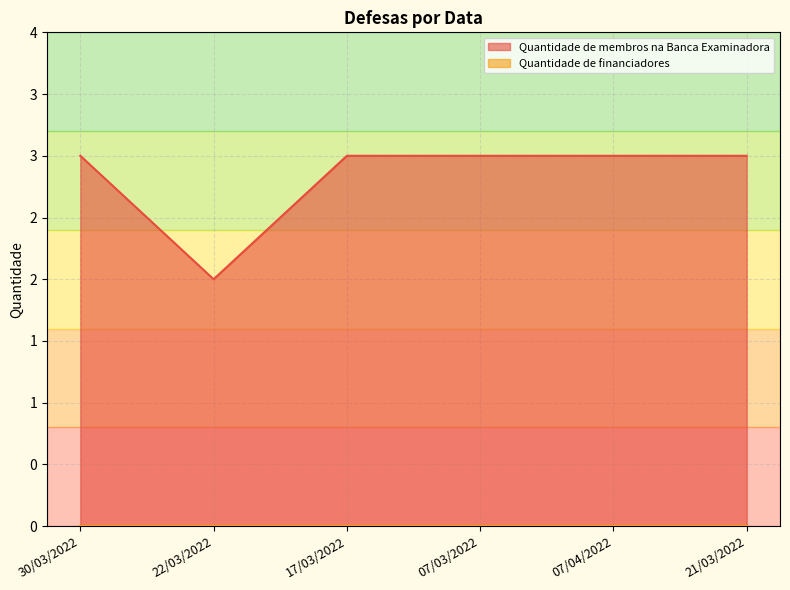

Rank the categories by value from lowest to highest.

22/03/2022, 30/03/2022, 17/03/2022, 07/03/2022, 07/04/2022, 21/03/2022